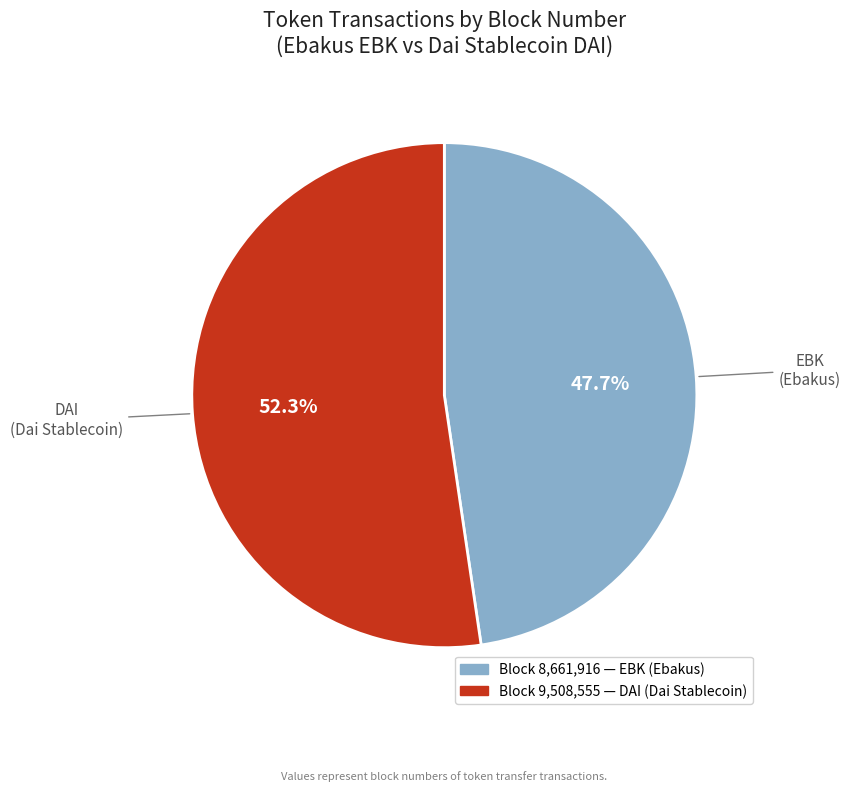

Between DAI (Dai Stablecoin) and EBK (Ebakus), which is larger?

DAI (Dai Stablecoin)